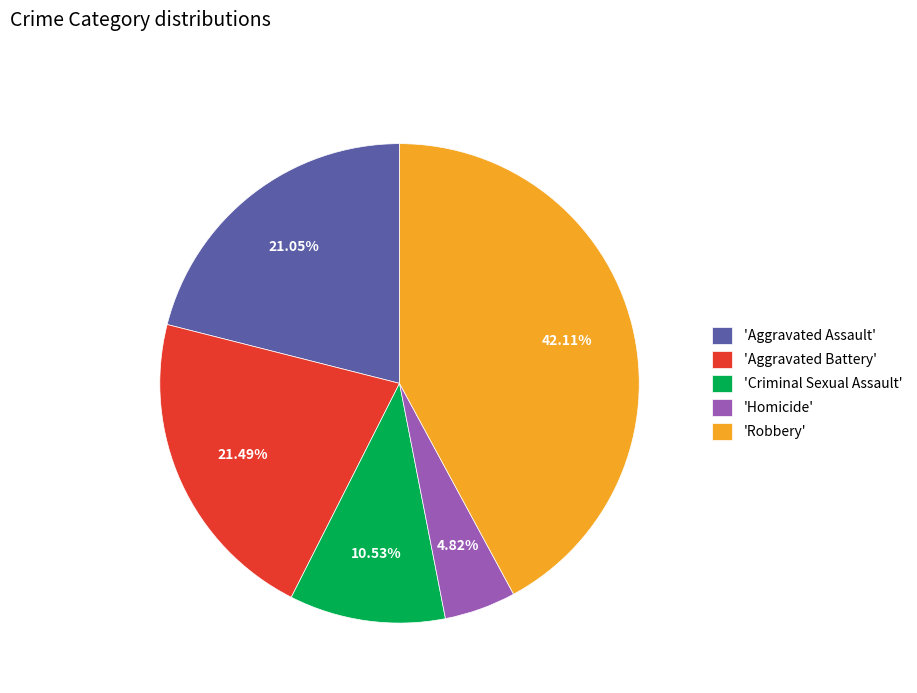

Do 'Homicide' and 'Aggravated Assault' together represent more than half of the pie?

No